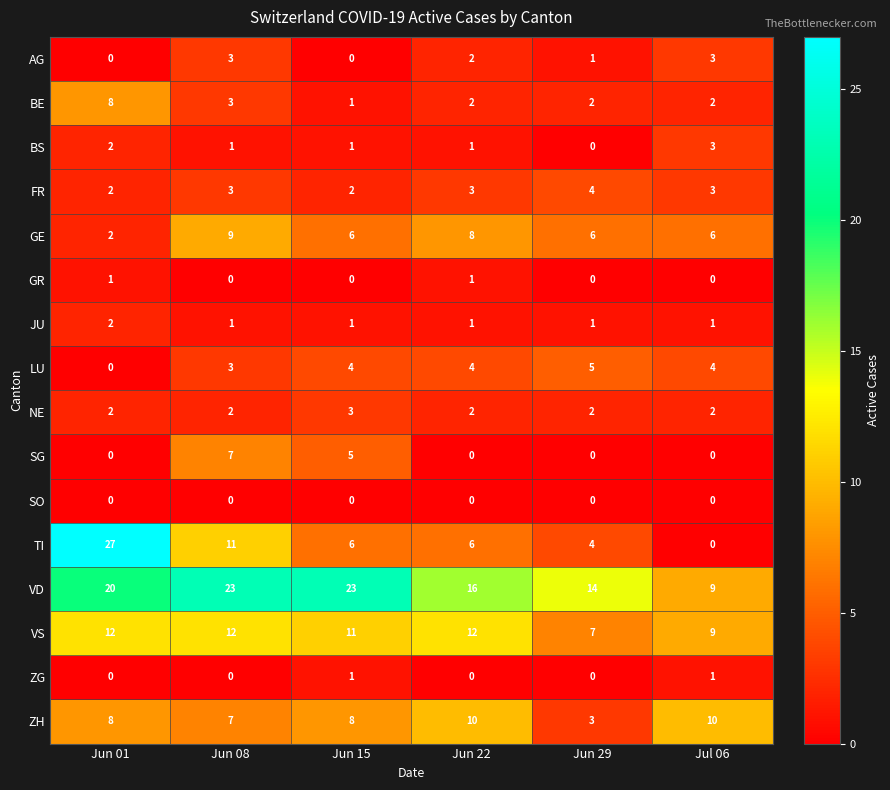

Which category has the highest value across all series?

Jun 01